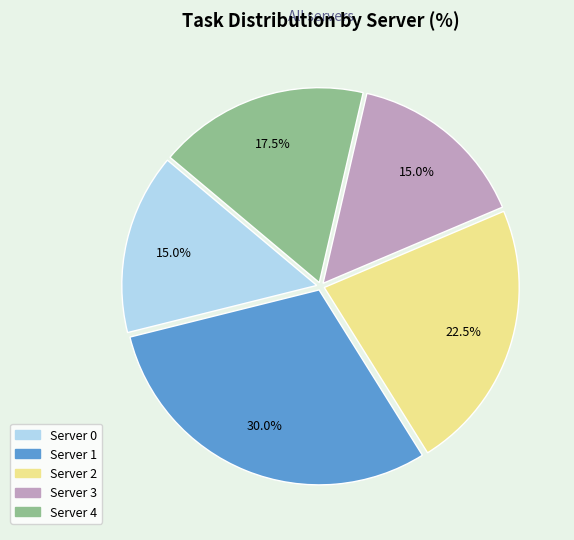

Which category has the biggest portion of the pie?

Server 1